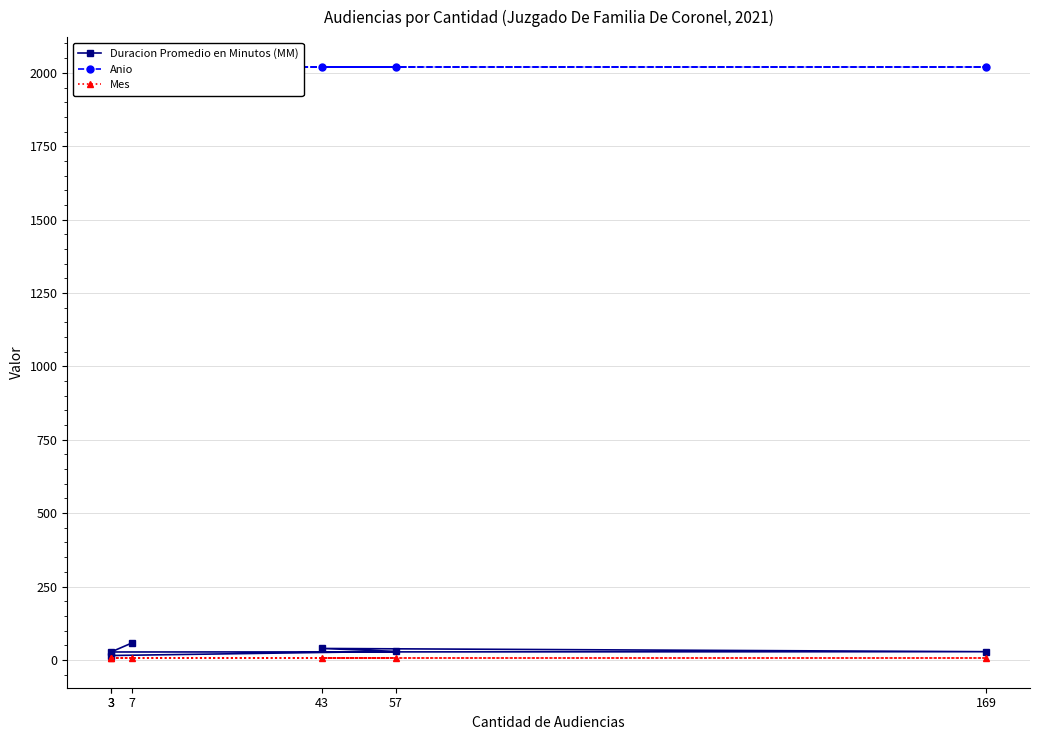

At which label does Anio reach its peak?

7